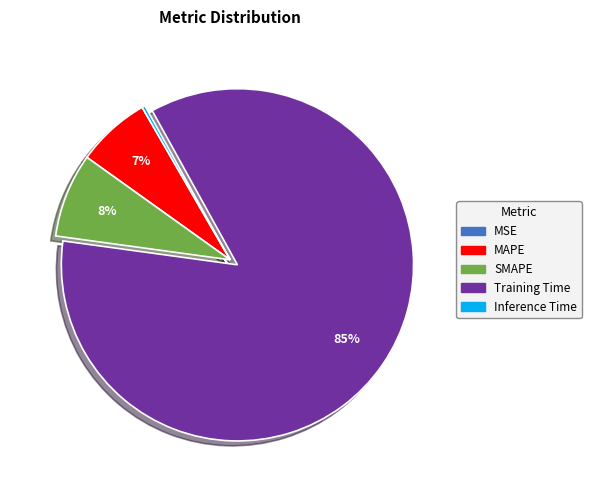

What is the ratio of the value at SMAPE to the value at Training Time?

0.1